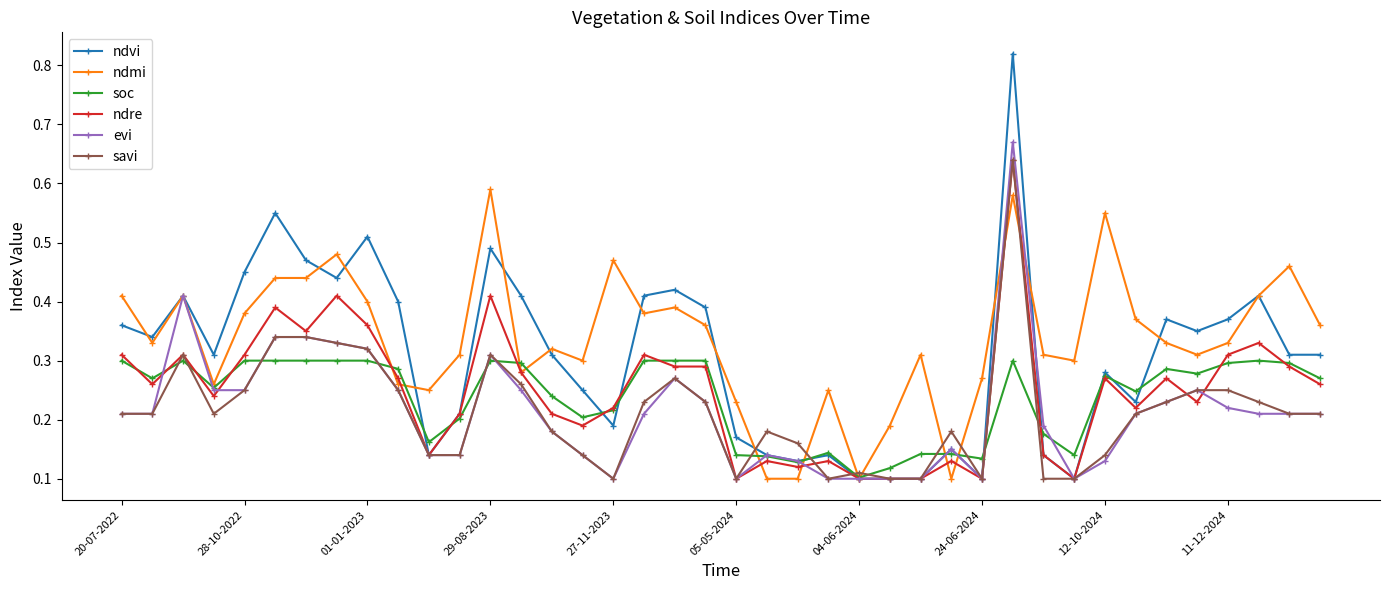

How many evi values are between 0 and 1?

40